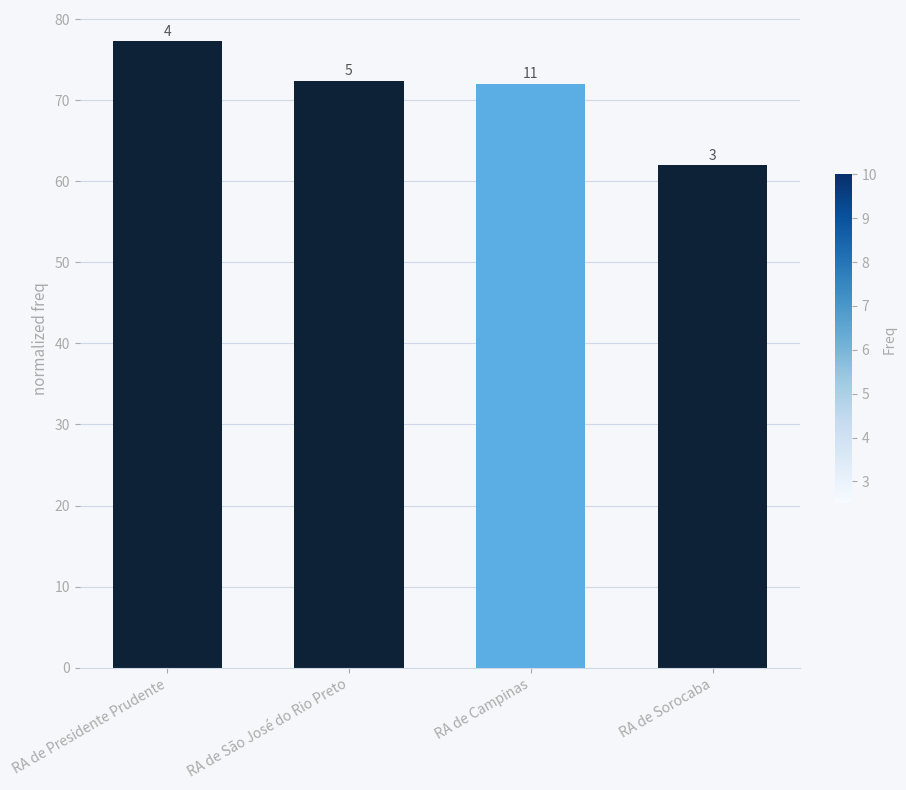

Are the bars horizontal?

No